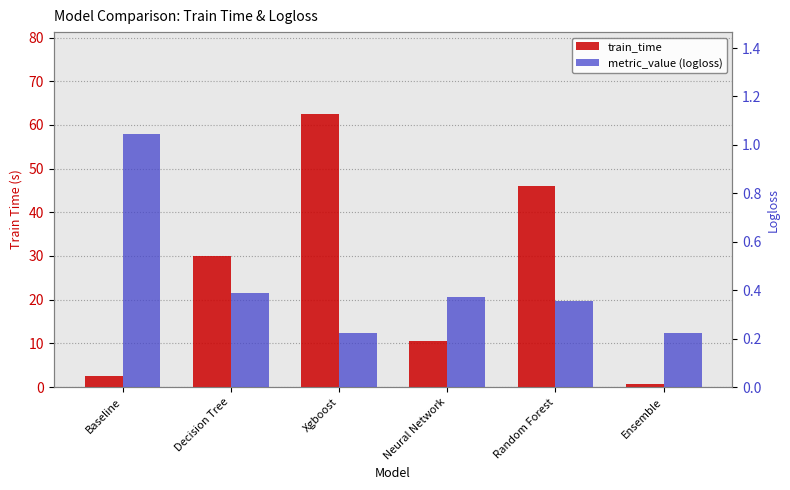

True or false: train_time has a value of 2.6 at Baseline.

True